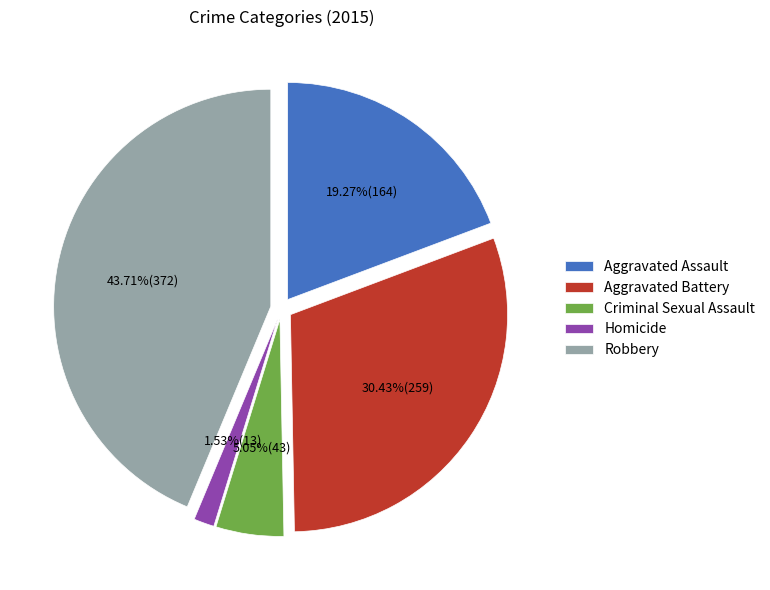

How many segments does this pie chart have?

5